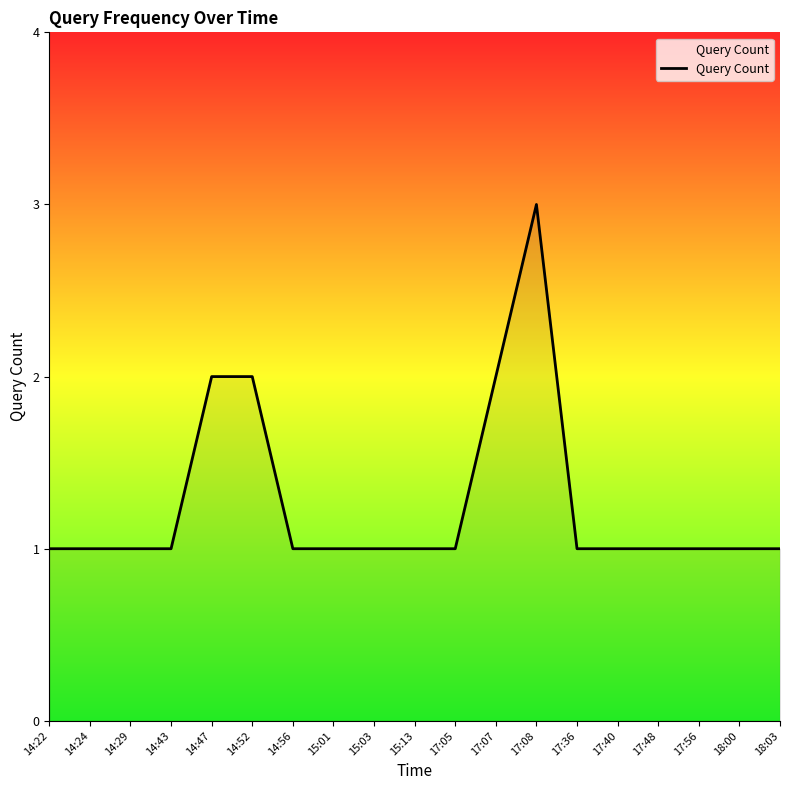

The chart shows a value of 2 at 17:48. True or false?

False